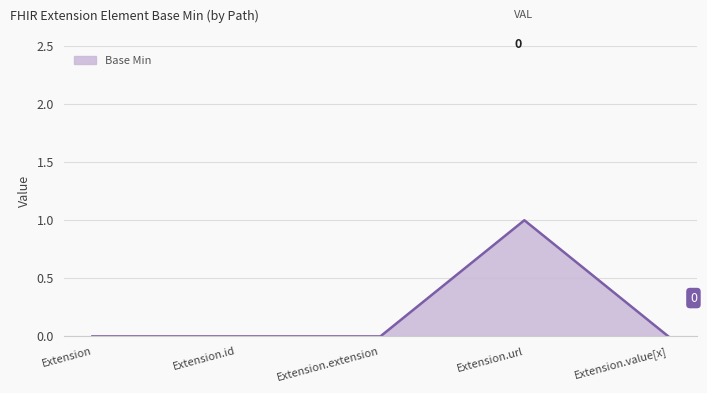

What position from the right is Extension.extension?

3